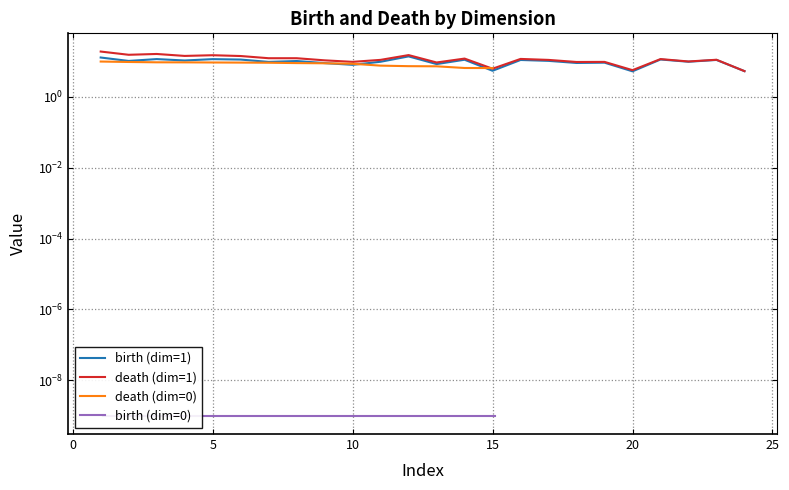

What is the approximate value of death at 0?

15.2